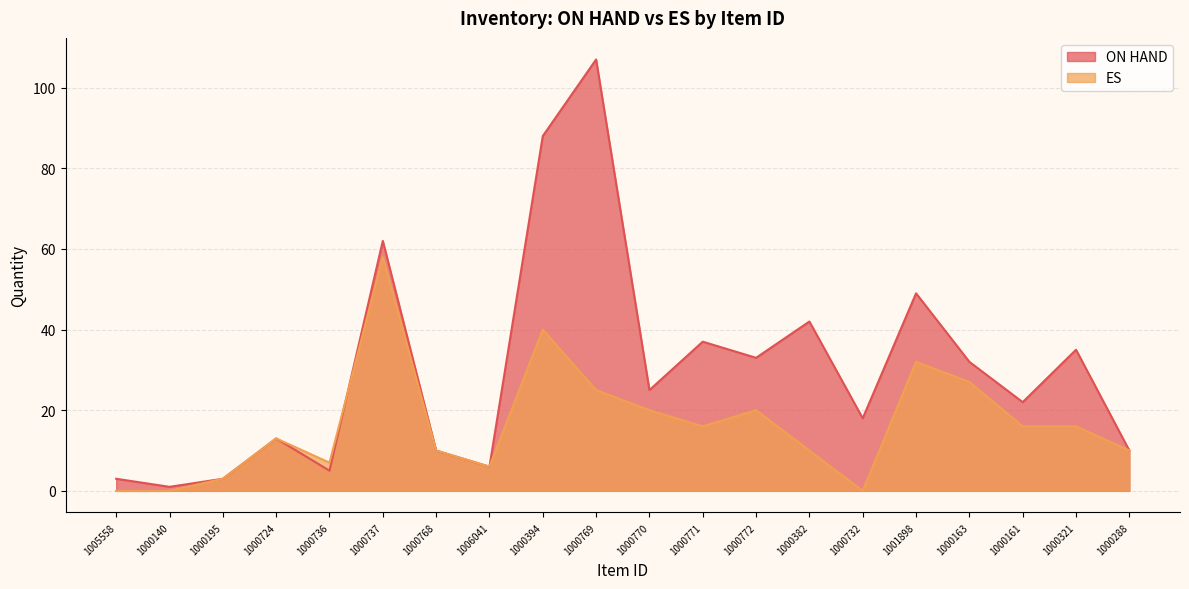

Between 1000772 and 1005558, which is larger?

1000772